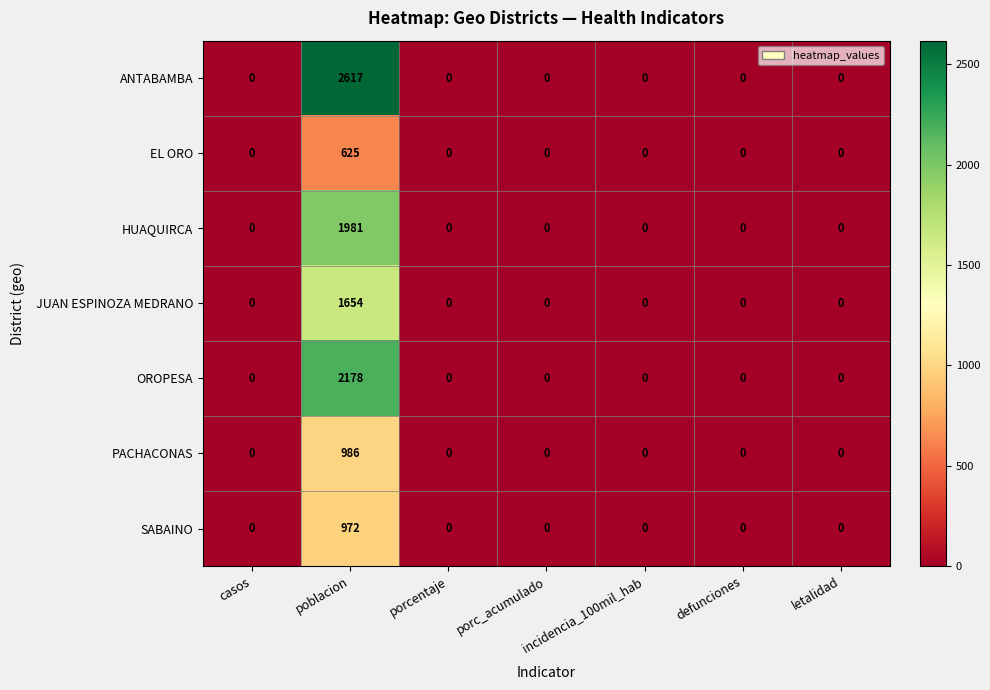

Rank the series by their maximum value, from highest to lowest.

ANTABAMBA, OROPESA, HUAQUIRCA, JUAN ESPINOZA MEDRANO, PACHACONAS, SABAINO, EL ORO